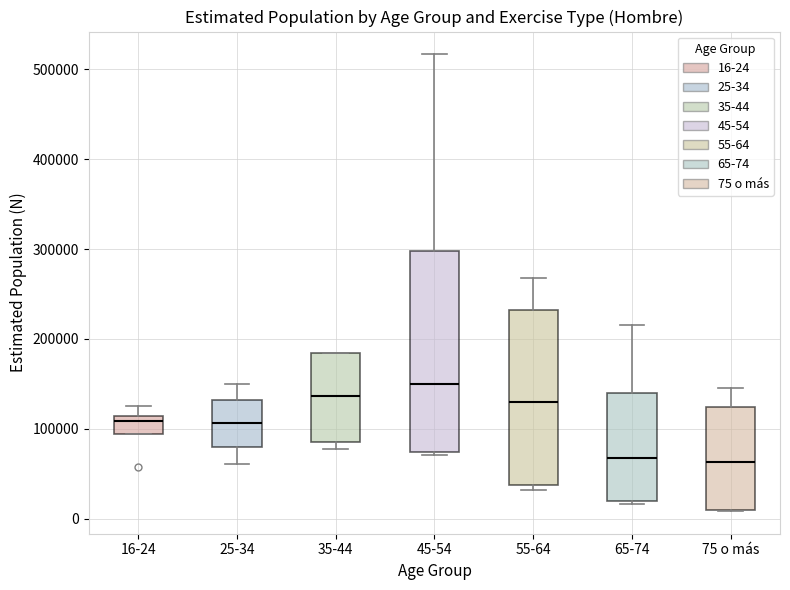

Reading left to right, transcribe this box plot: for each box, give where its median line is, the range the box spans, and where its two whiskers end, as read against the y-axis. The values are not printed on the chart, so give them approximately, as read against the axis.

16-24: median 110000 (just below the box's upper edge), box 90000 to 110000, whiskers 90000 to 130000
25-34: median 110000, box 80000 to 130000, whiskers 60000 to 150000
35-44: median 140000, box 90000 to 180000, whiskers 80000 to 180000
45-54: median 150000, box 70000 to 300000, whiskers 70000 (just below the box's lower edge) to 520000
55-64: median 130000, box 40000 to 230000, whiskers 30000 to 270000
65-74: median 70000, box 20000 to 140000, whiskers 20000 to 220000
75 o más: median 60000, box 10000 to 120000, whiskers 10000 to 150000